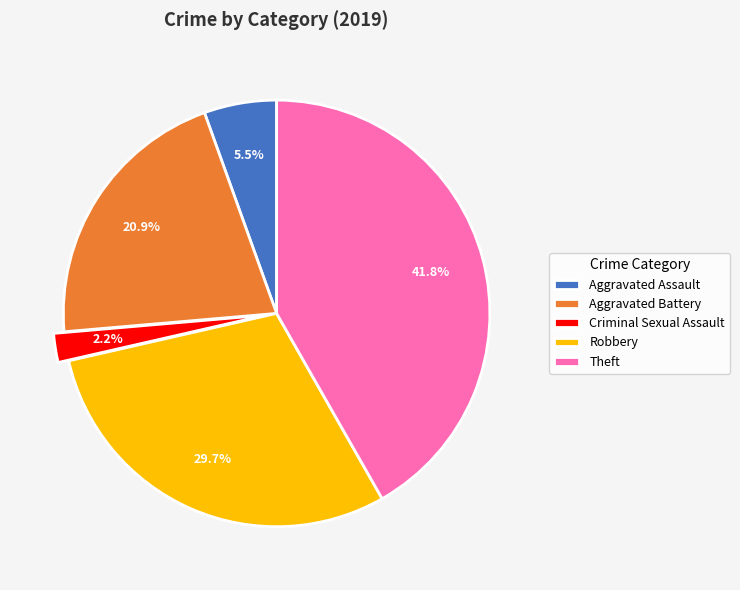

How much of the chart is everything except Aggravated Battery?

79.1%